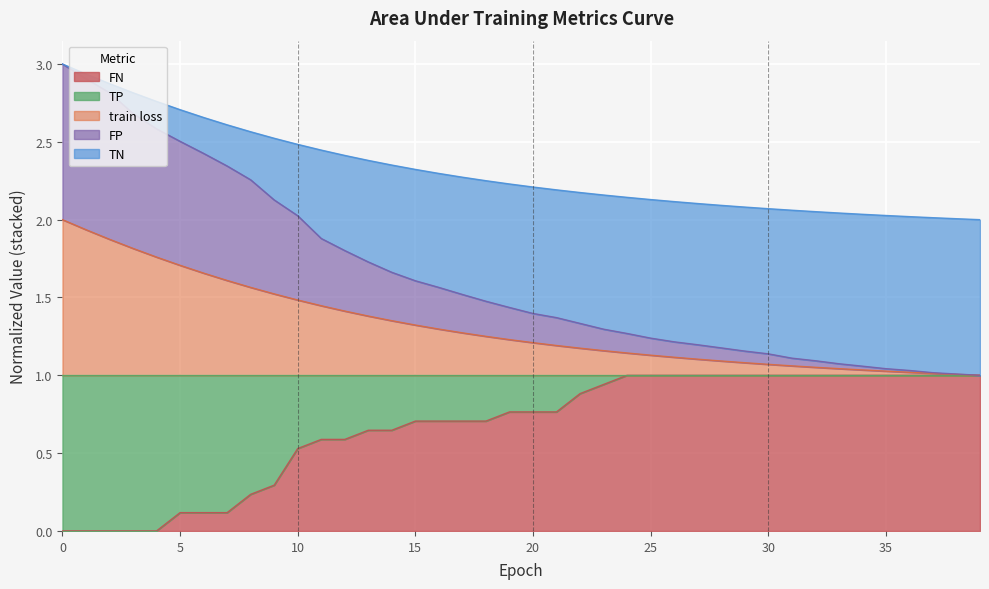

What are all the series names shown in the legend?

FN, TP, train loss, FP, TN